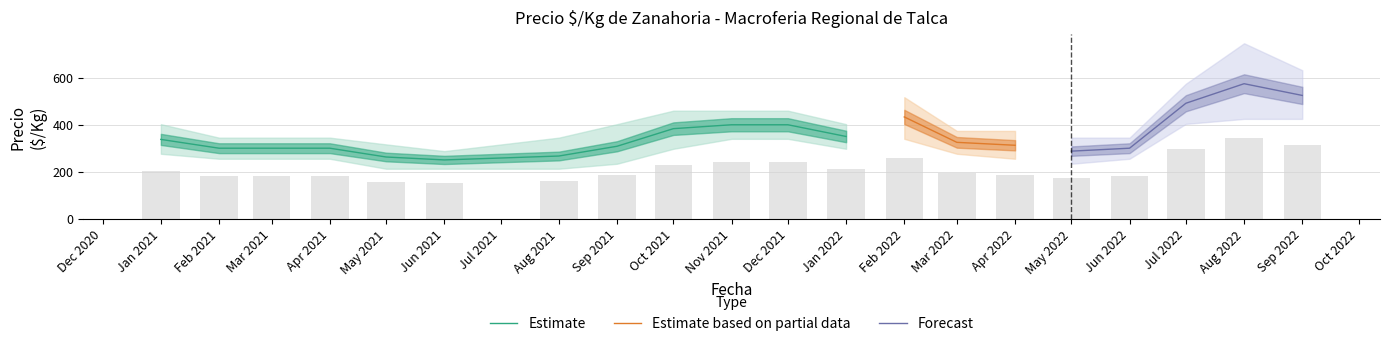

True or false: Estimate has a value of 422.5 at Jun 2021.

False